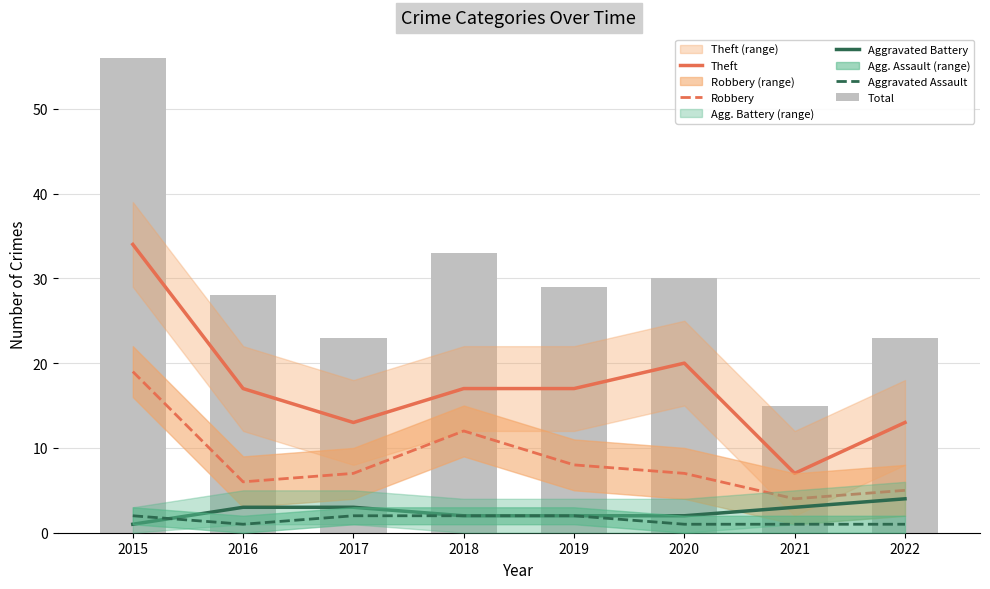

How many Aggravated Assault values are between 1 and 2?

8